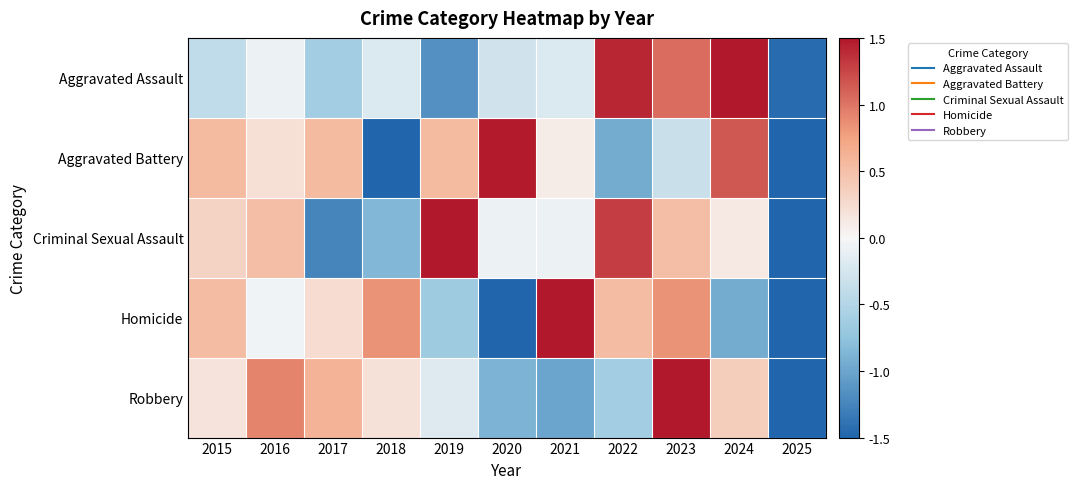

How many series are shown in this chart?

5